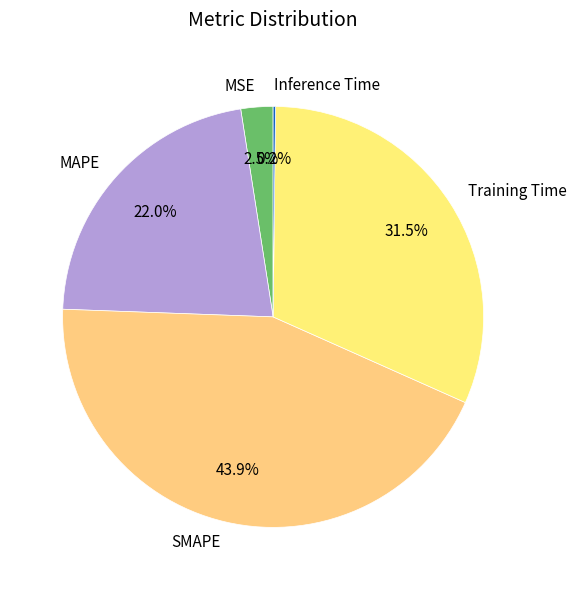

To the nearest percent, what percentage of the pie is SMAPE?

44%